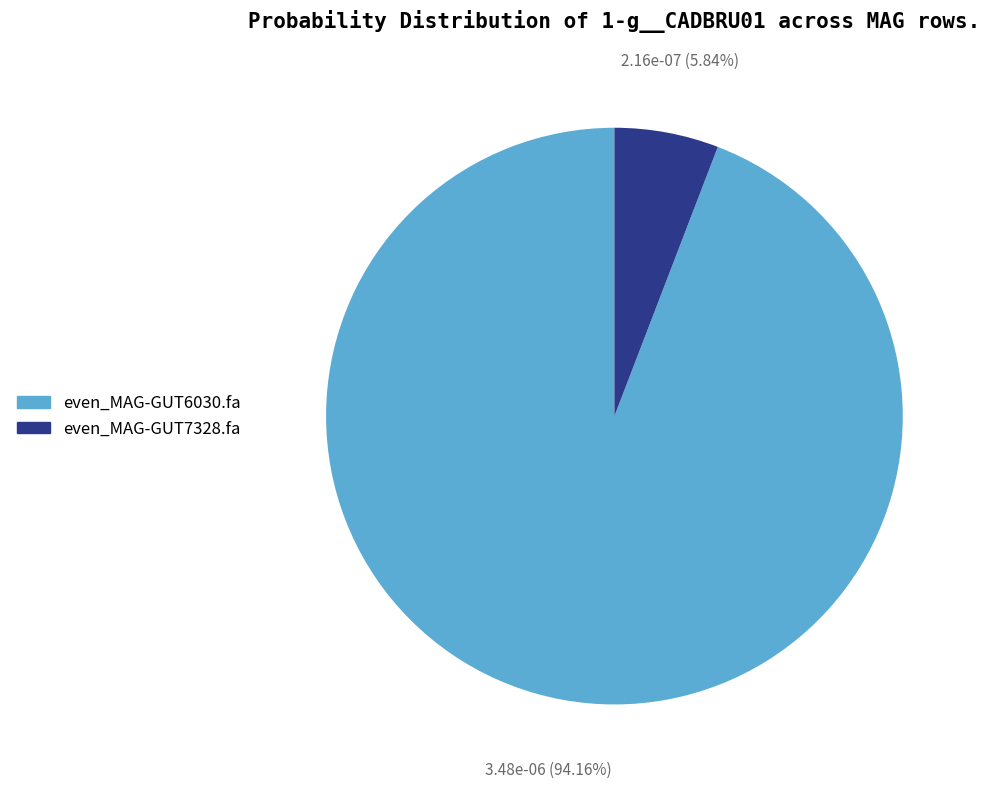

Rank the categories by value from lowest to highest.

even_MAG-GUT7328.fa, even_MAG-GUT6030.fa